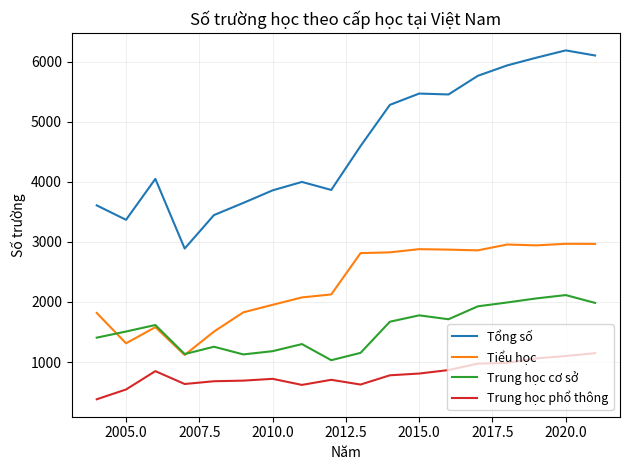

Rank the series by their maximum value, from lowest to highest.

Trung học phổ thông, Trung học cơ sở, Tiểu học, Tổng số